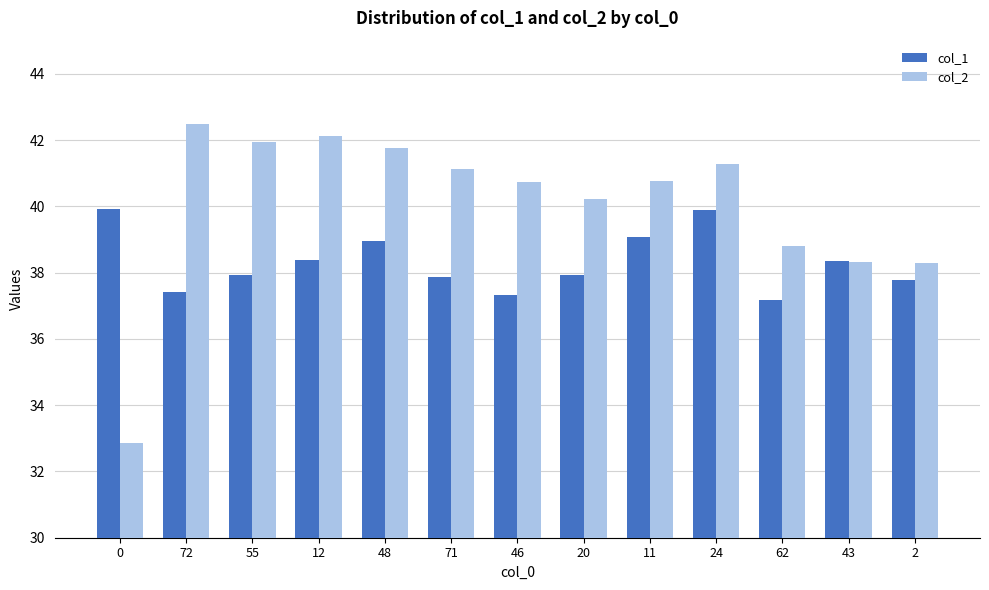

What is the label of the 10th bar from the right?

12